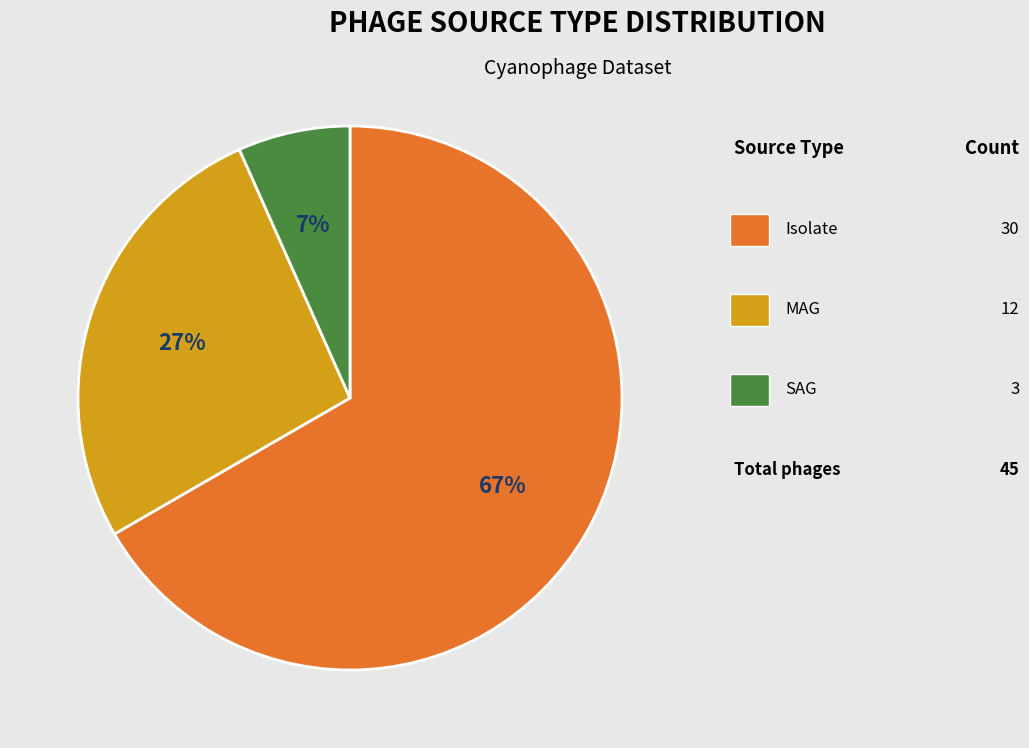

Is there any slice that represents more than half of the pie?

Yes